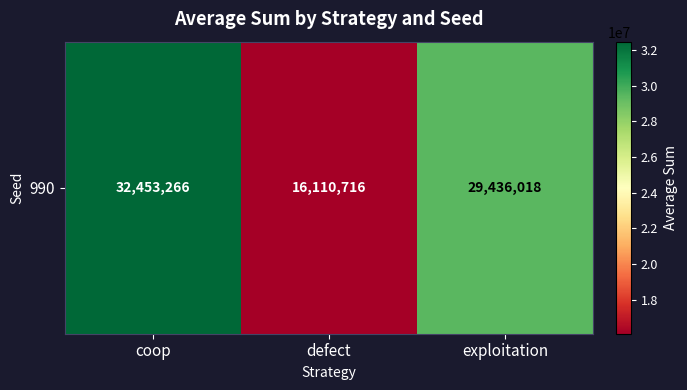

The chart shows a value of 50074923 at coop. True or false?

False